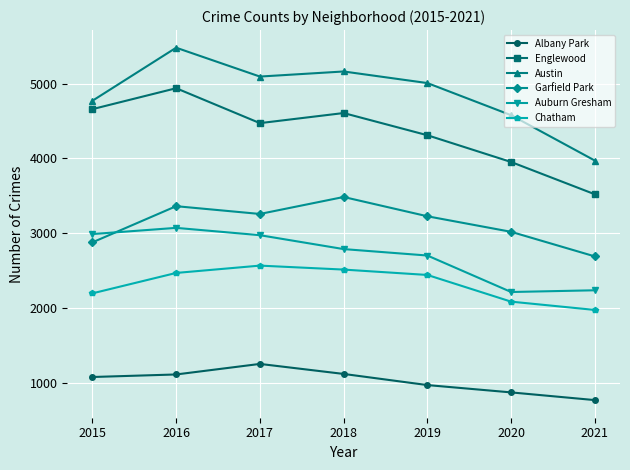

What is the difference between the Albany Park values at 2020 and 2019?

98